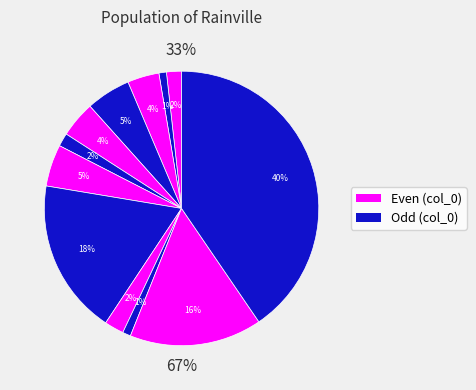

To the nearest percent, what is the difference between the largest and smallest slice percentages?

40%